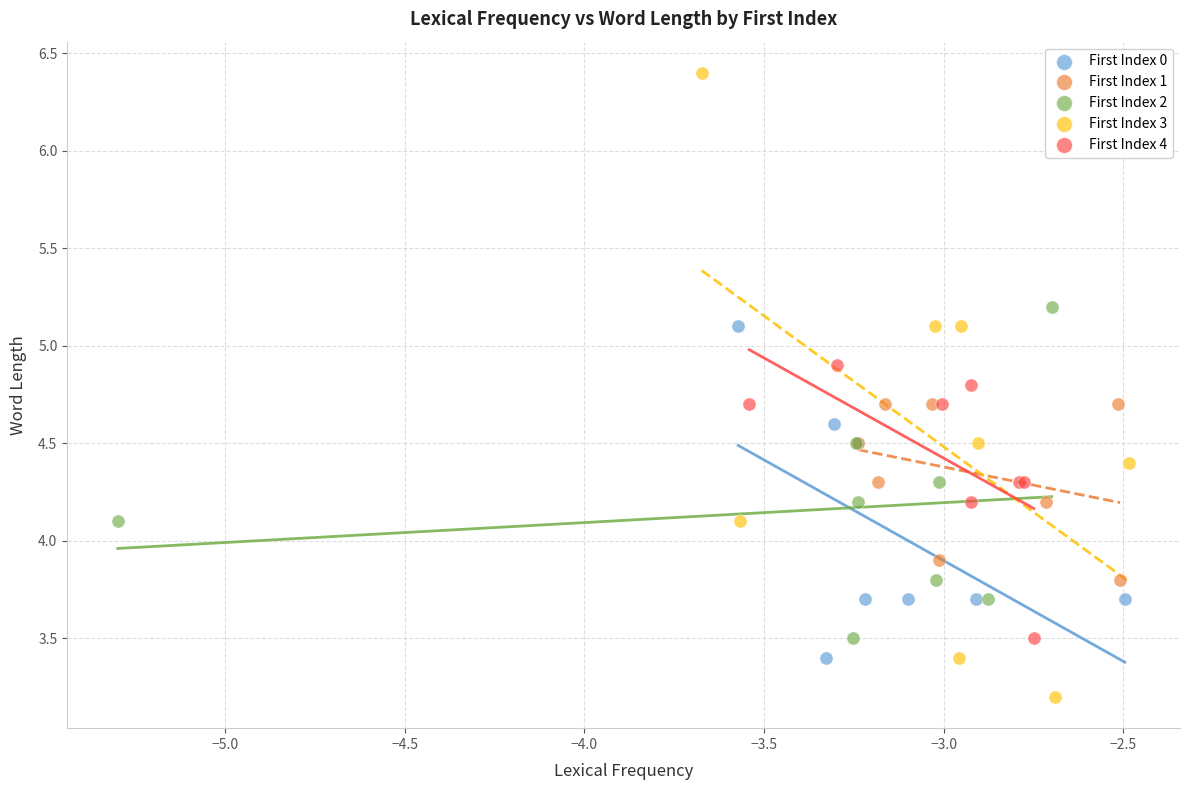

Which series has the largest Y range (max minus min)?

First Index 3